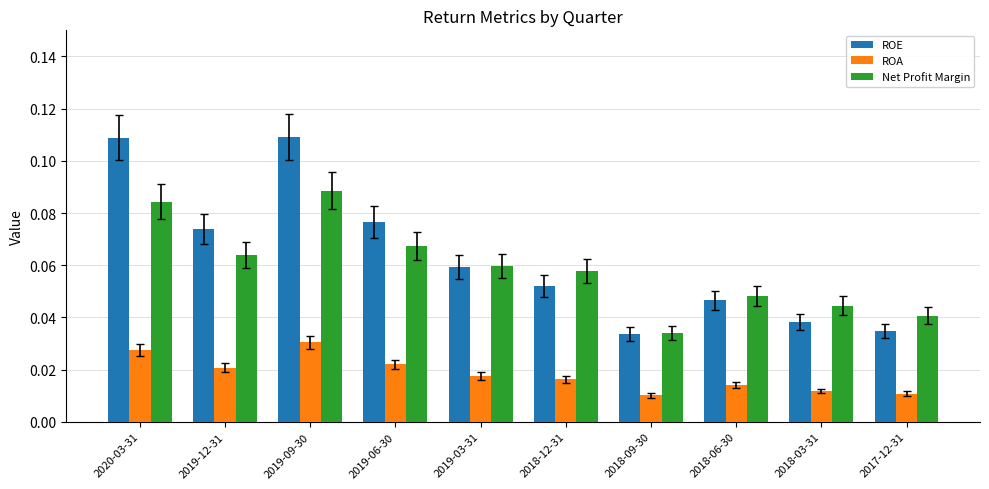

Which category has the highest value in the Net Profit Margin series?

2019-09-30